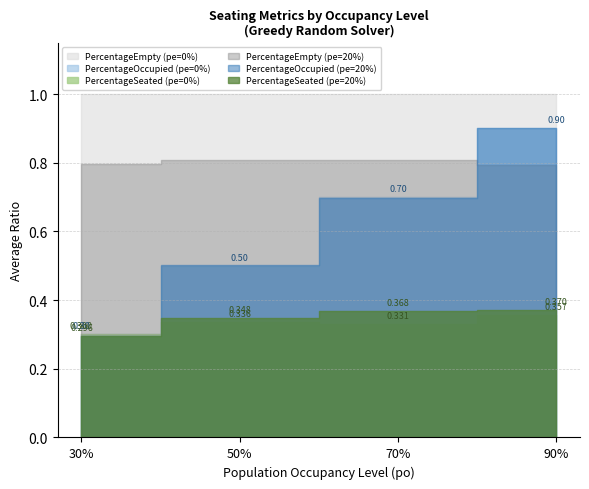

Which series has the largest range (max minus min)?

PercentageOccupied